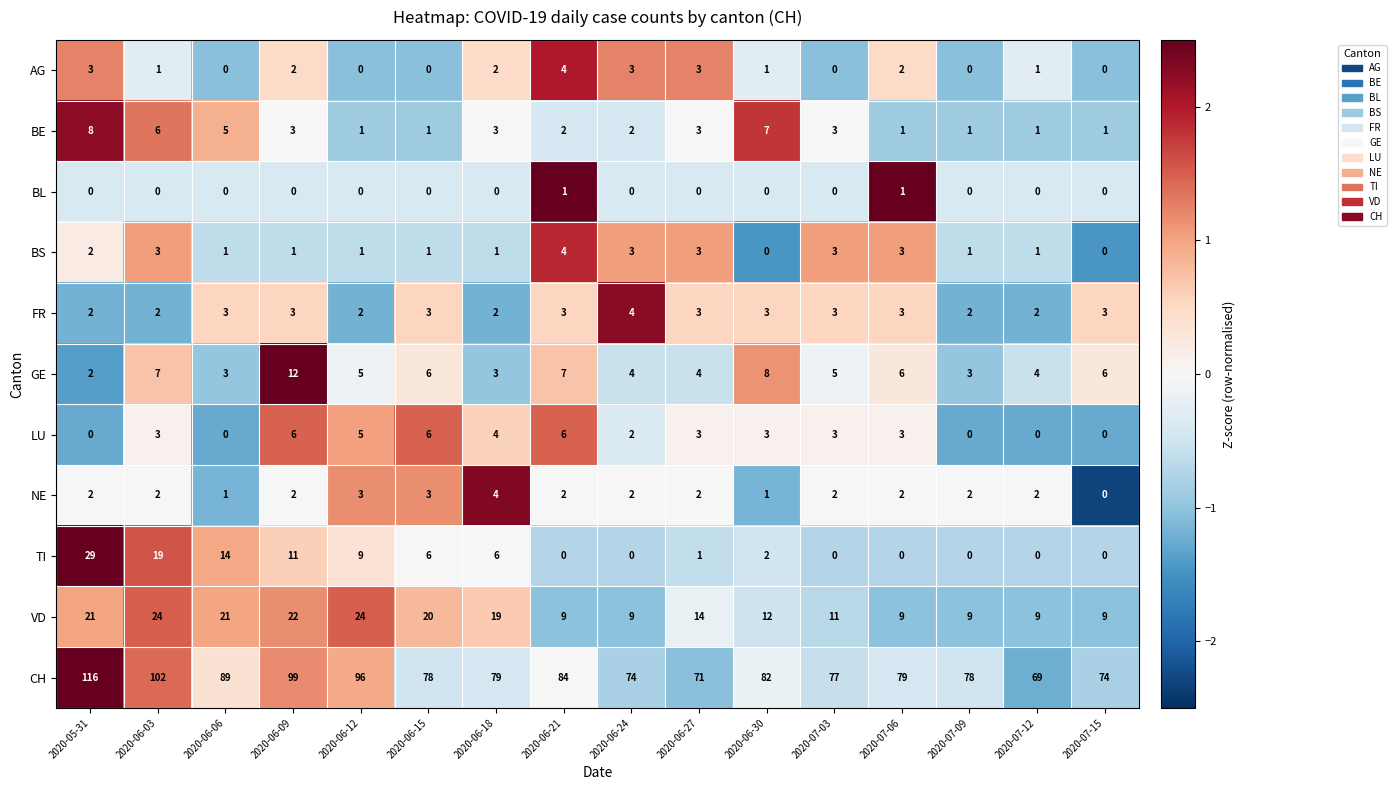

Count the LU values in the range 0 to 5.

13